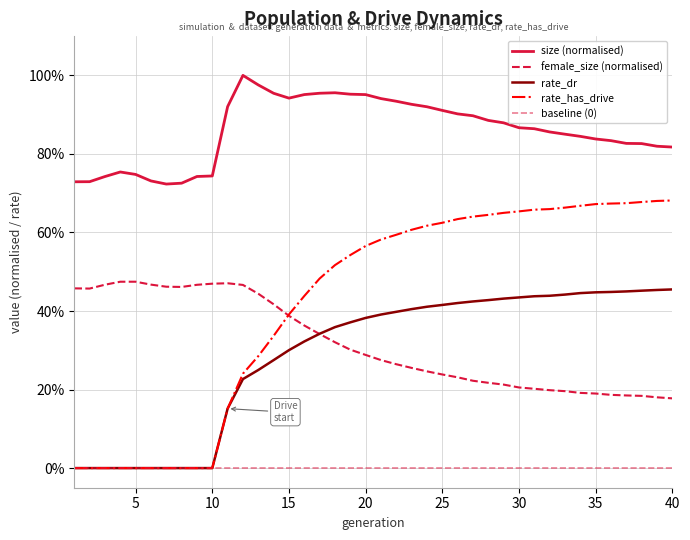

Which label corresponds to the smallest value in the chart?

1